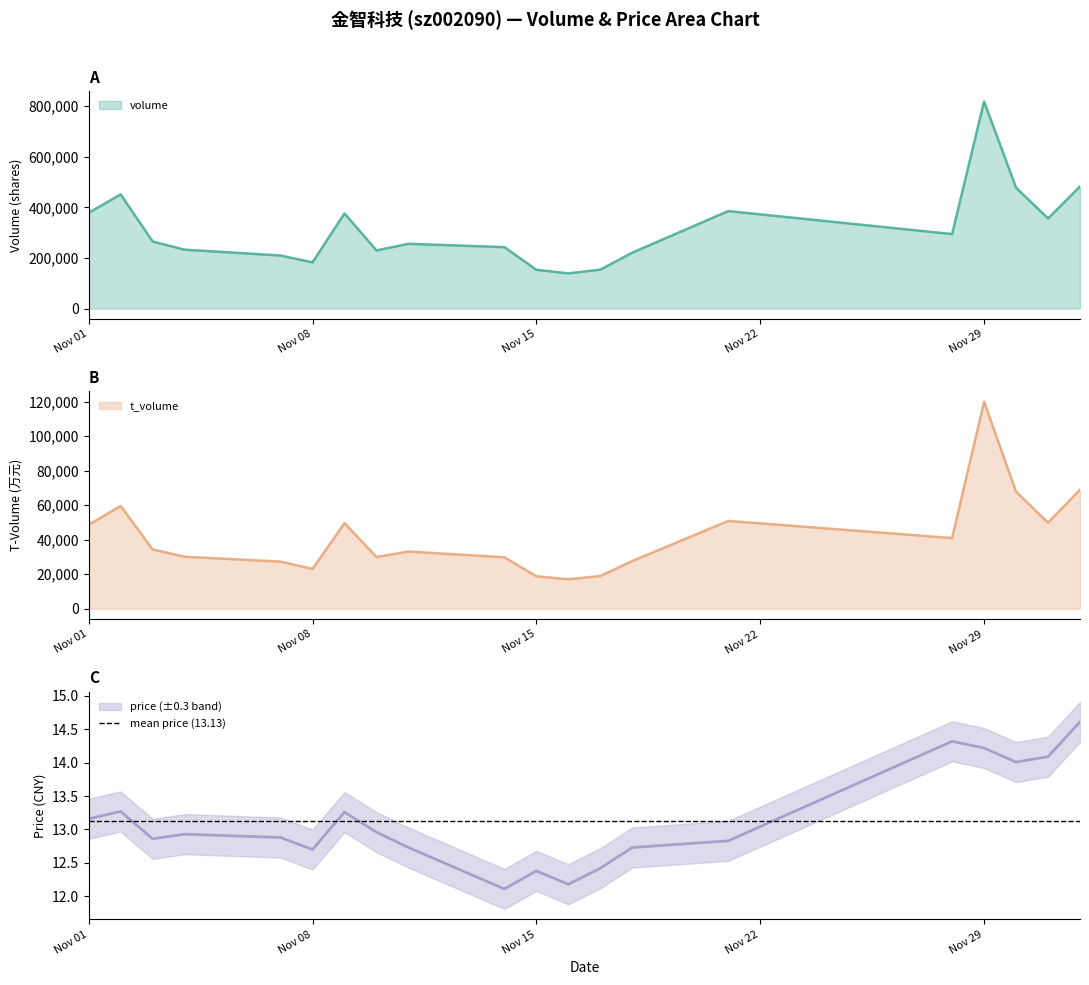

What is the lowest value of the volume series?

139060